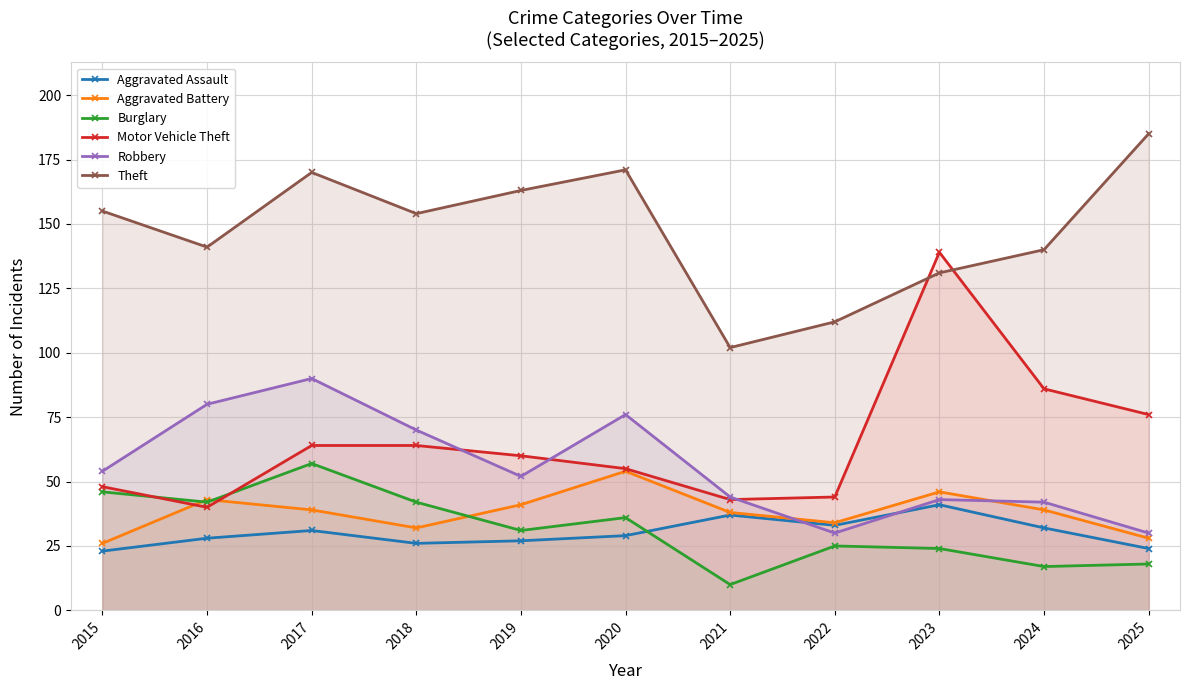

What is the difference between the Robbery values at 2020 and 2015?

22